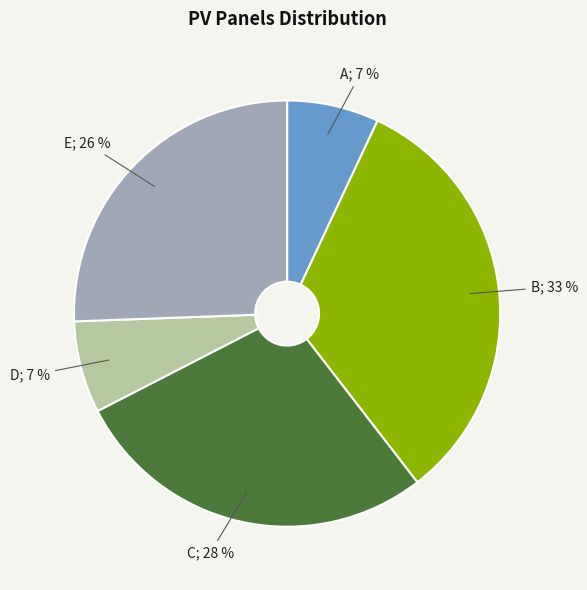

To the nearest percent, what is the average slice percentage?

20%